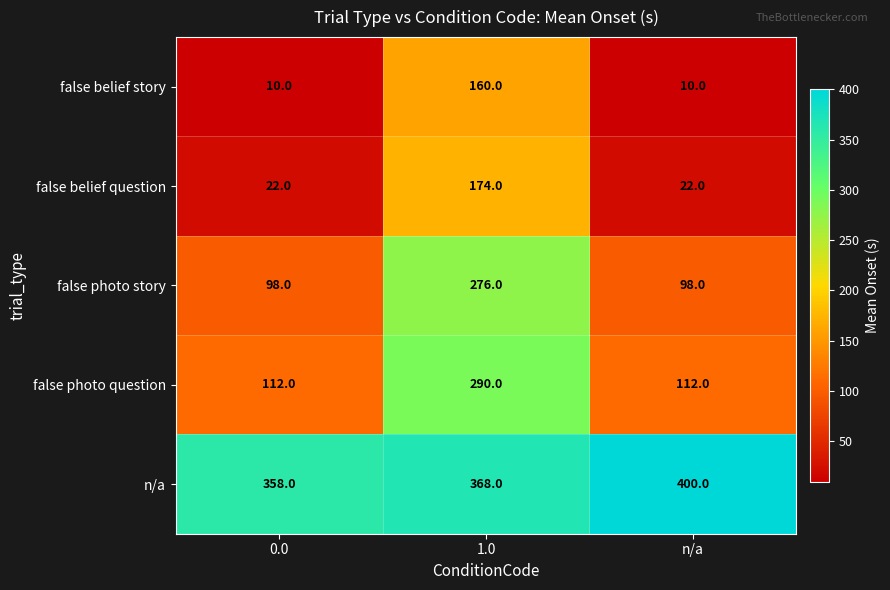

Which series has the largest total across all categories?

n/a